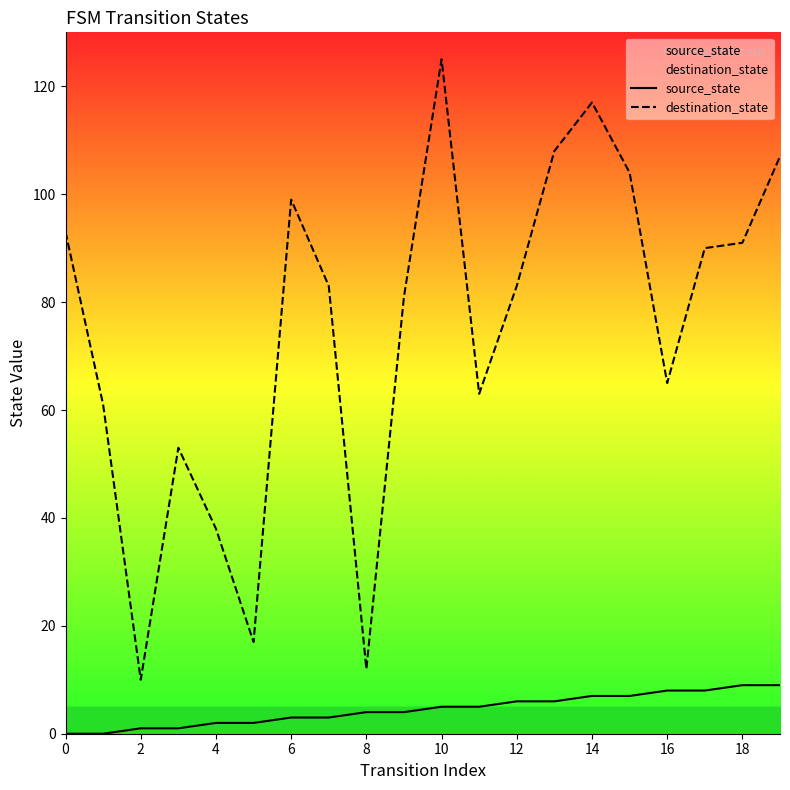

At 4, list the series in order from smallest to largest.

source_state, destination_state